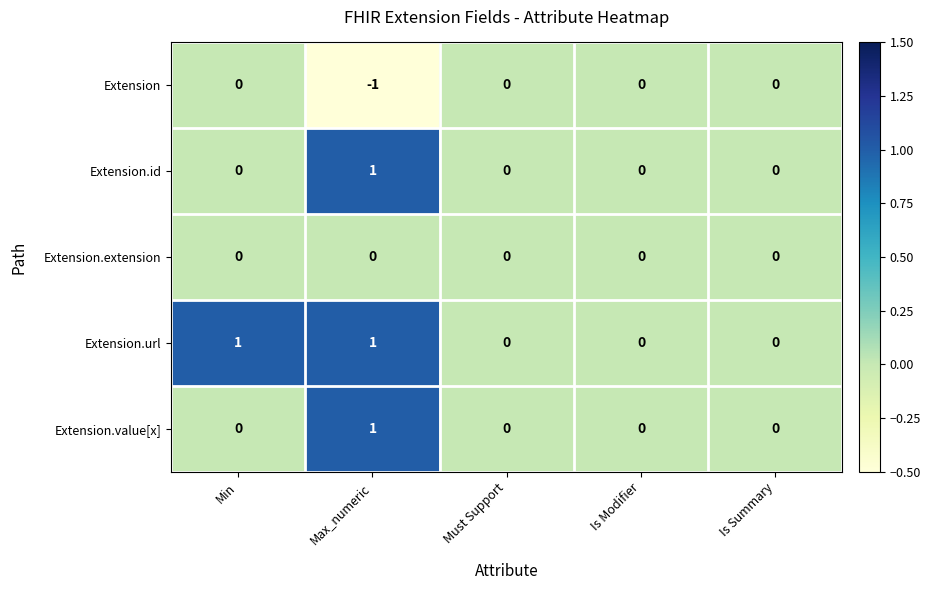

Count the Extension.value[x] values in the range 0 to 1.

5